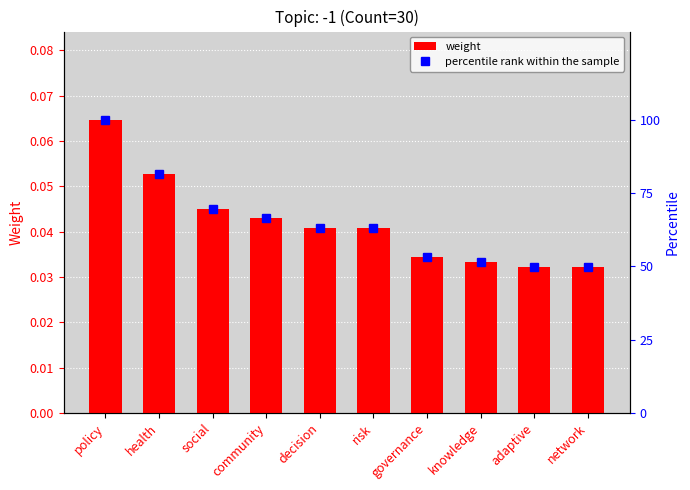

Which category has the highest value in the percentile rank within the sample series?

policy